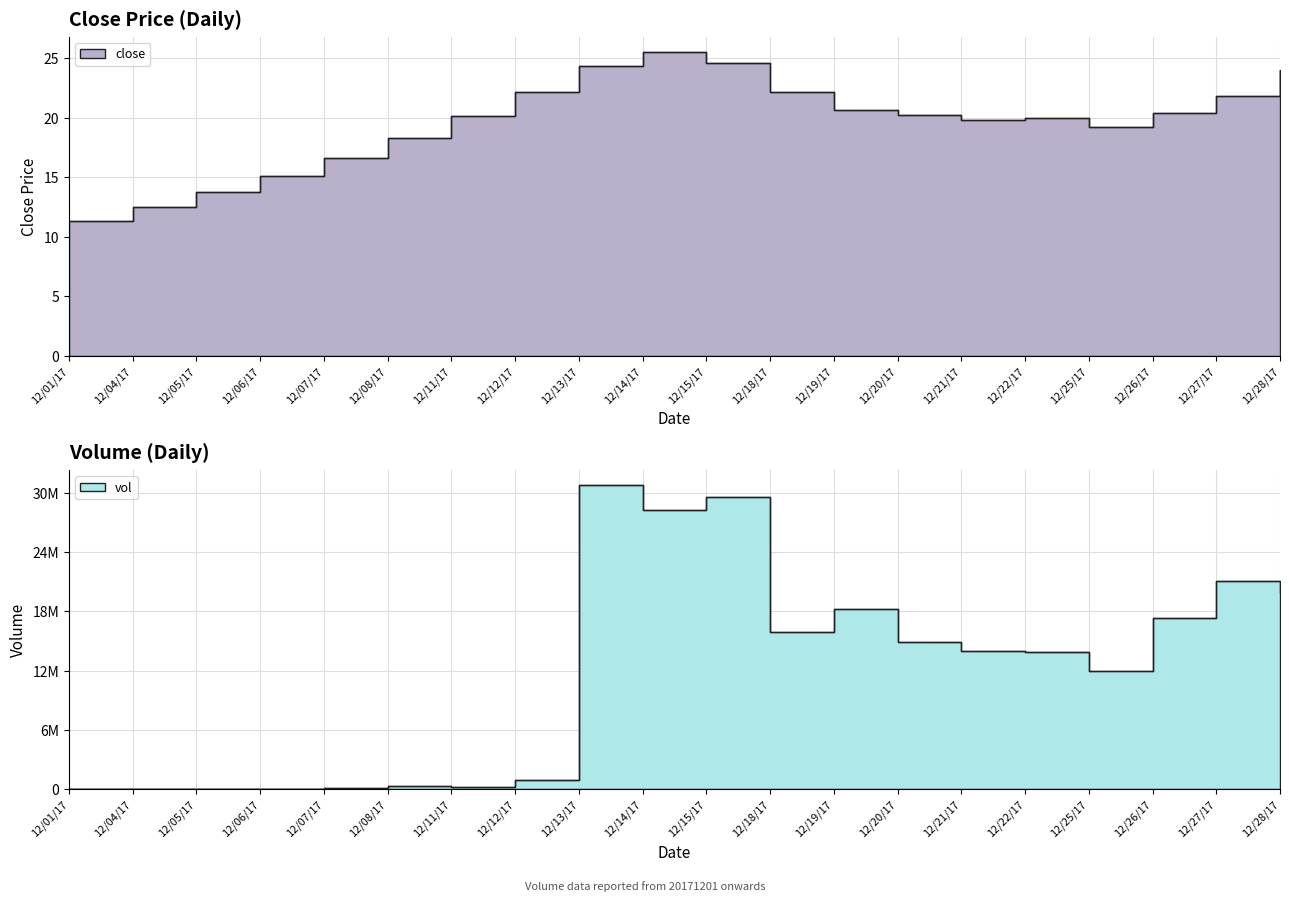

True or false: vol and close intersect in this chart.

False